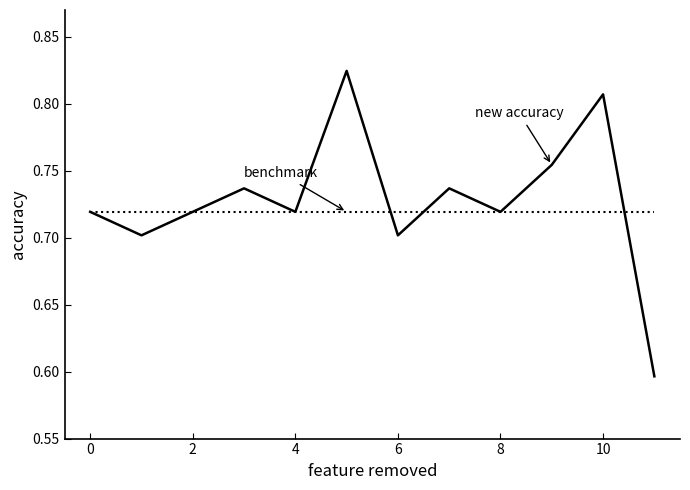

What is the label of the 10th point from the left?

9